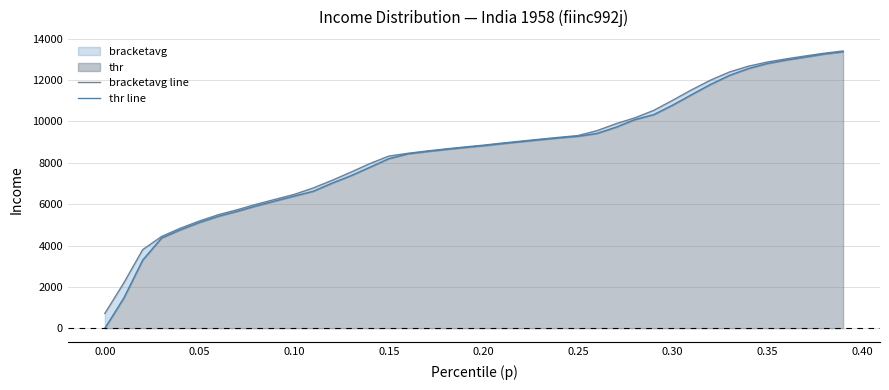

What is the difference between the second highest and second lowest values in the bracketavg line series?

11112.5